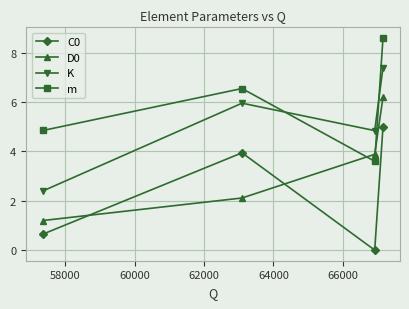

True or false: D0 has more than 2 interior local peaks.

False